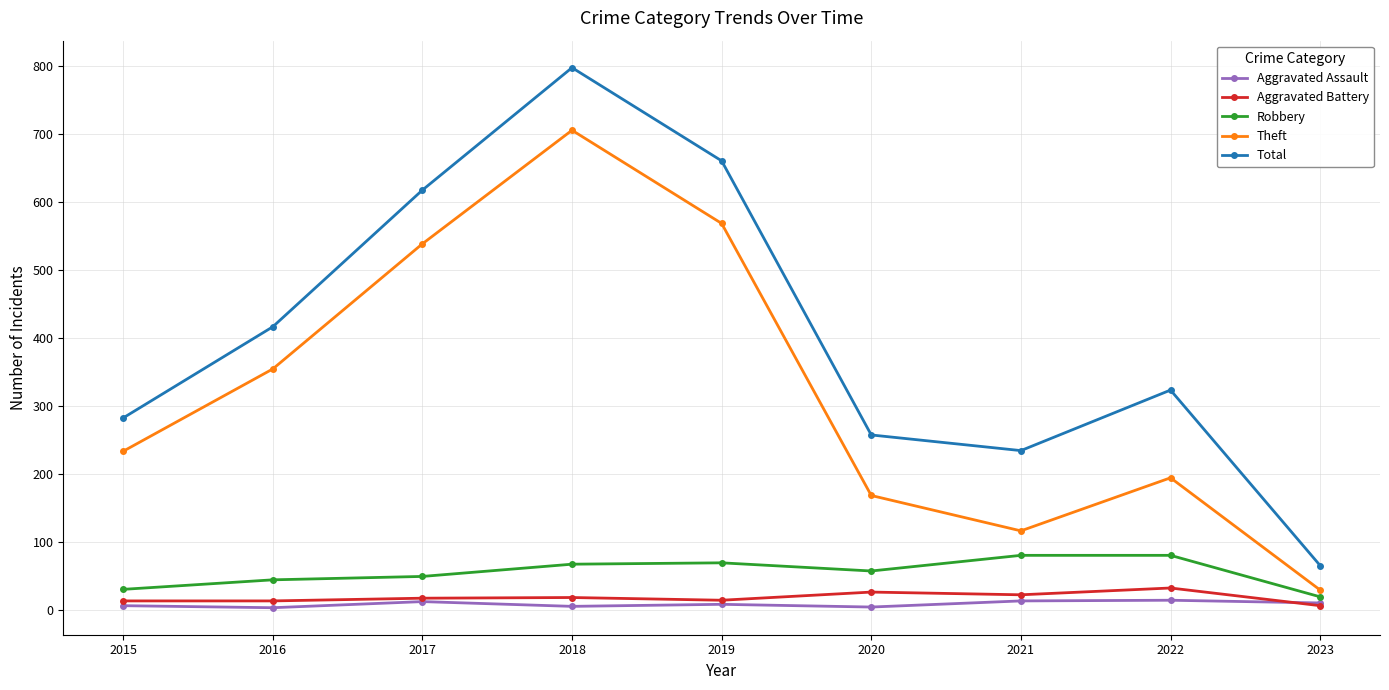

Rank the series by their maximum value, from highest to lowest.

Total, Theft, Robbery, Aggravated Battery, Aggravated Assault